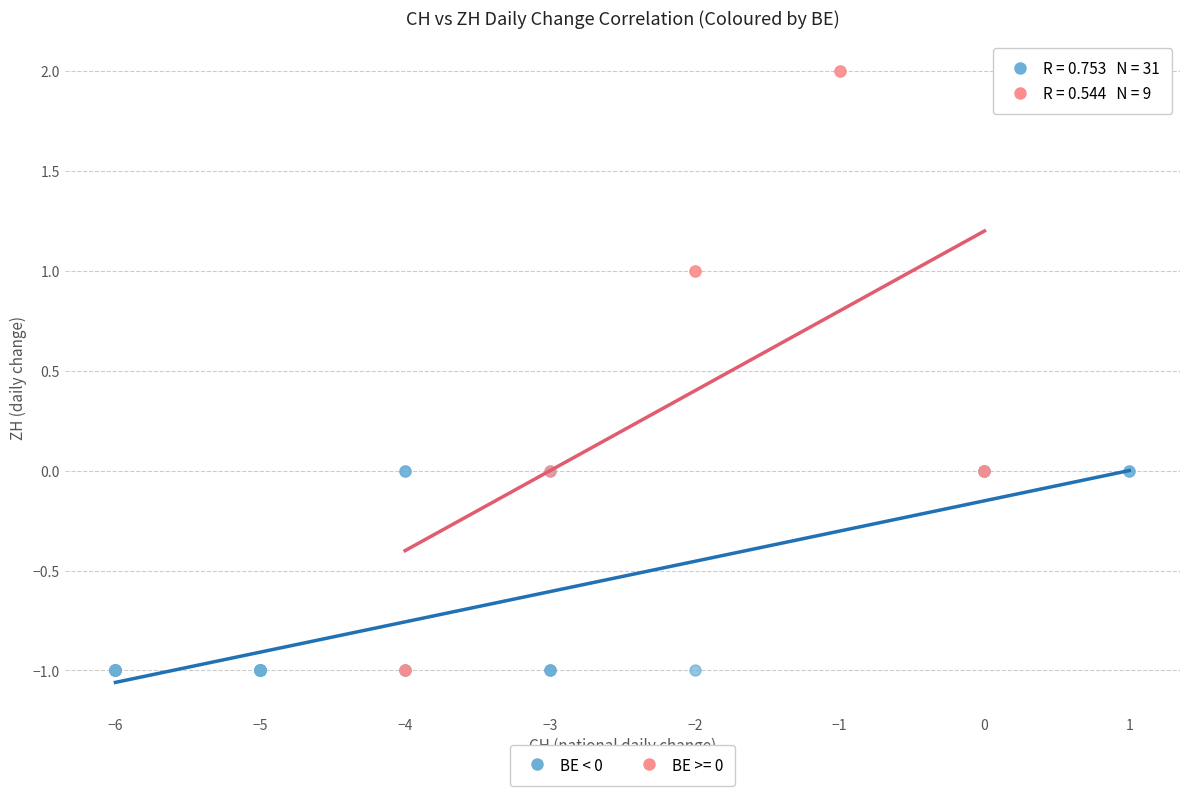

Which series has the largest Y range (max minus min)?

BE >= 0